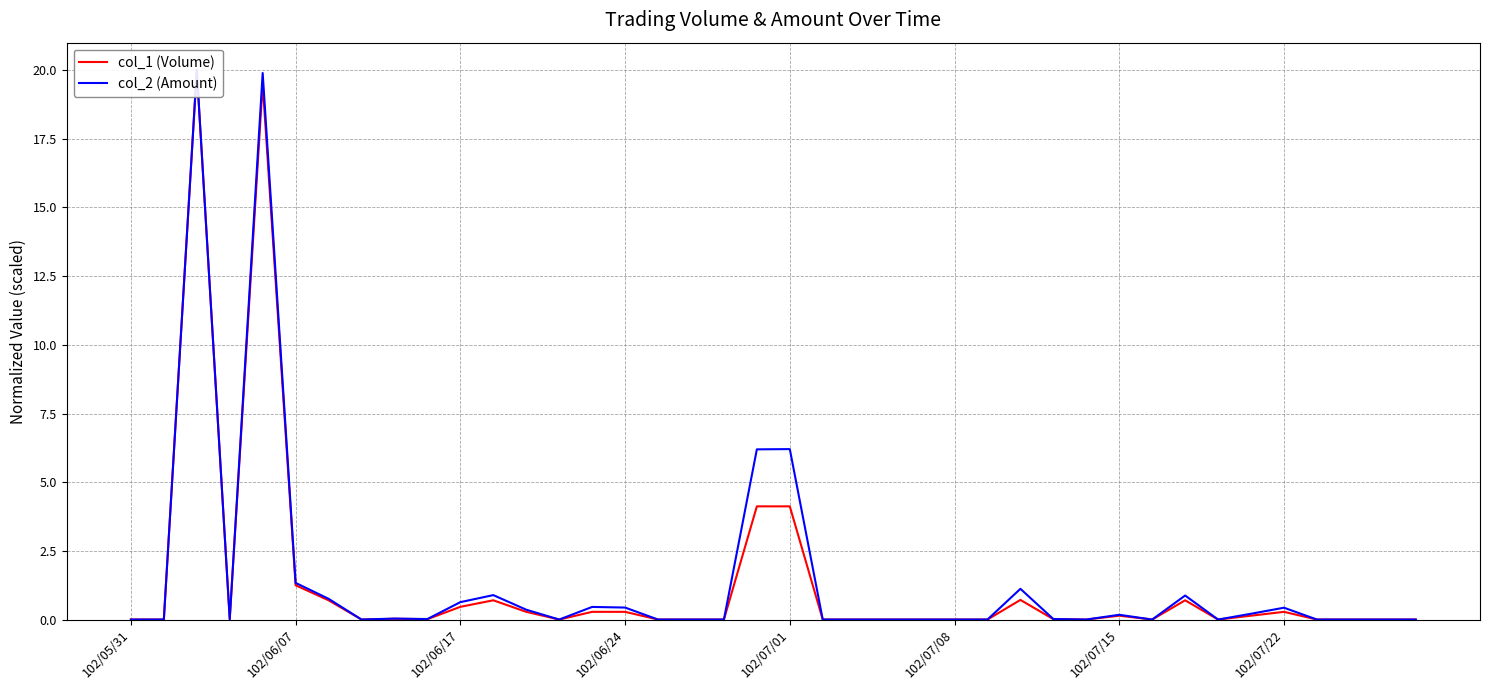

At which label does col_1 (Volume) reach its minimum?

102/05/31